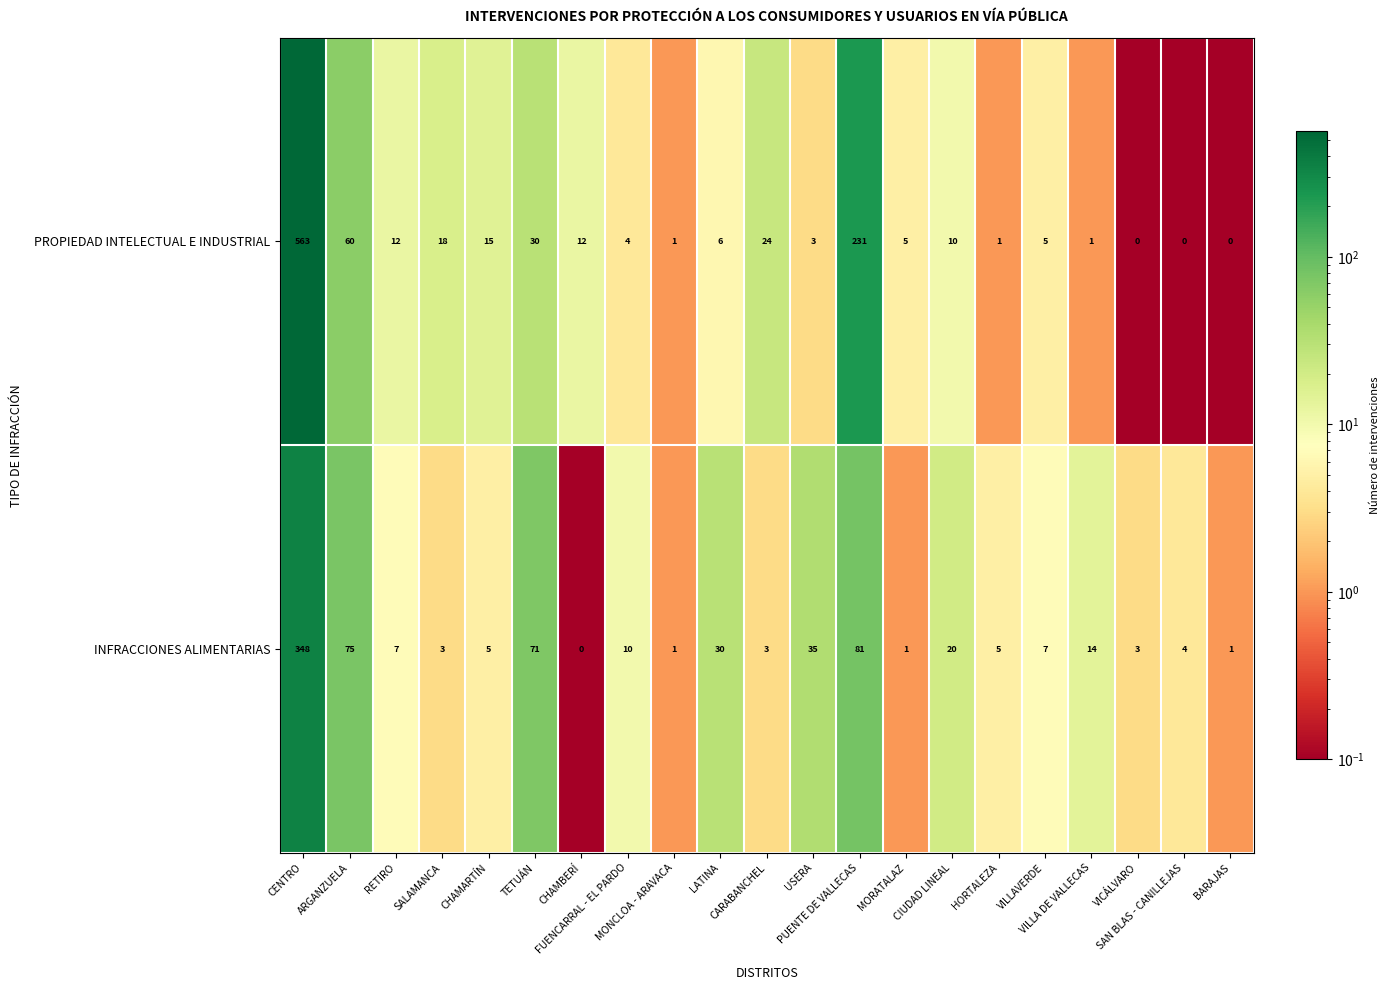

What is the maximum value shown in the chart?

563